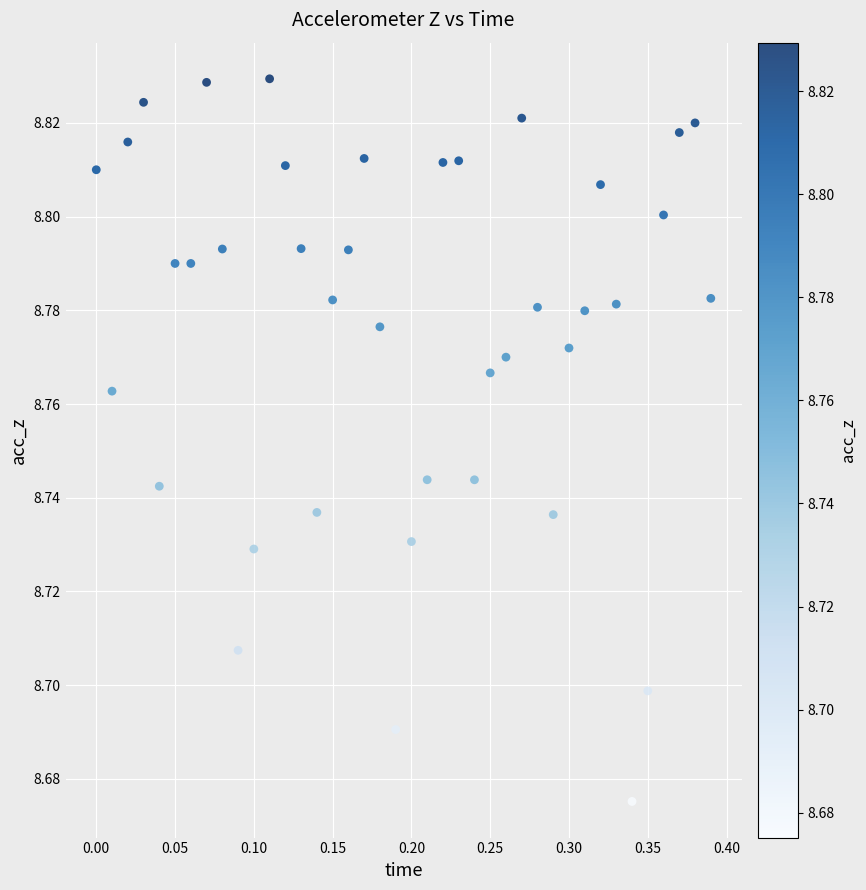

What is the range of X values (max minus min)?

0.4